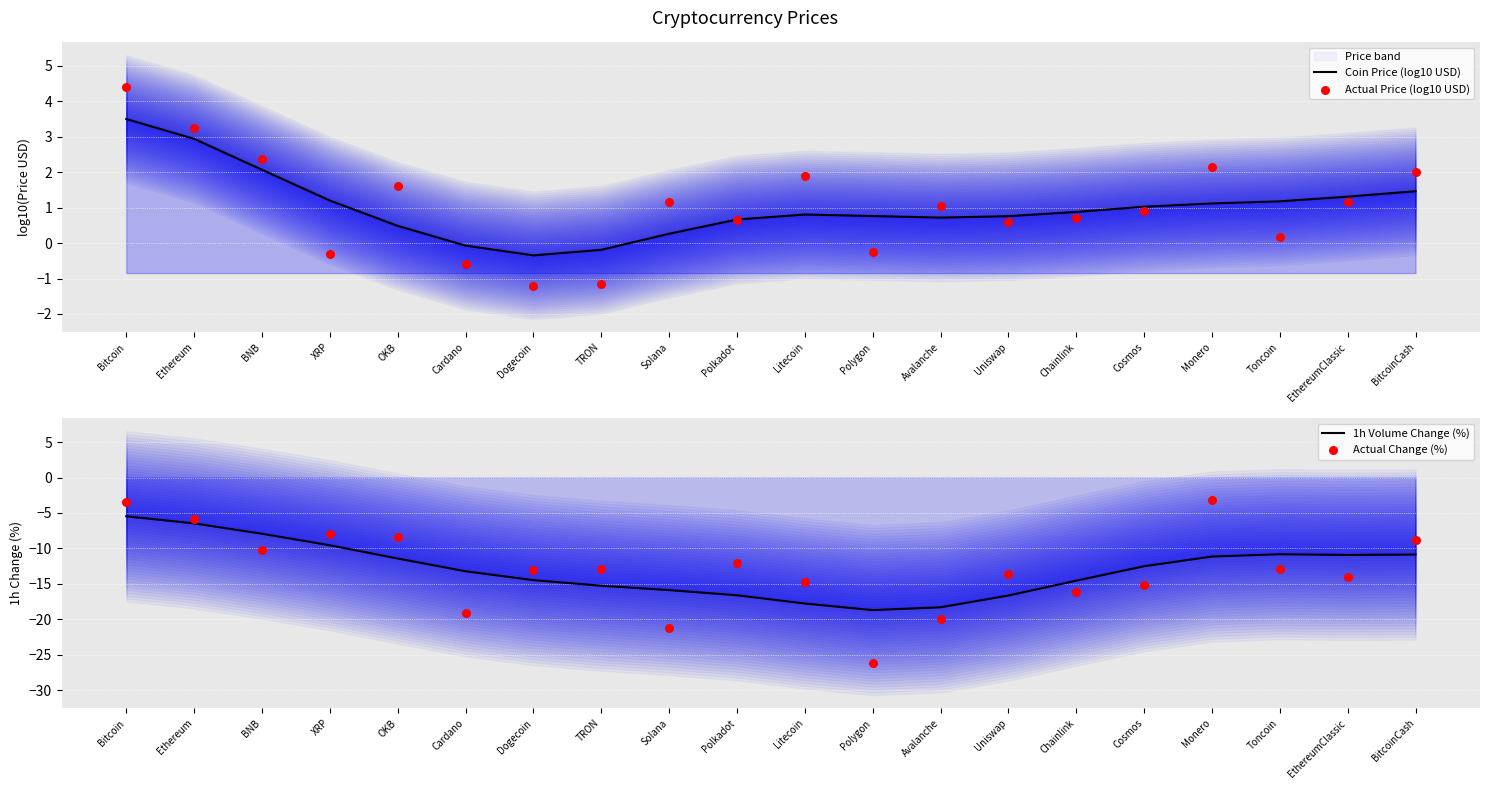

At which category is the sum across all series the highest?

Bitcoin